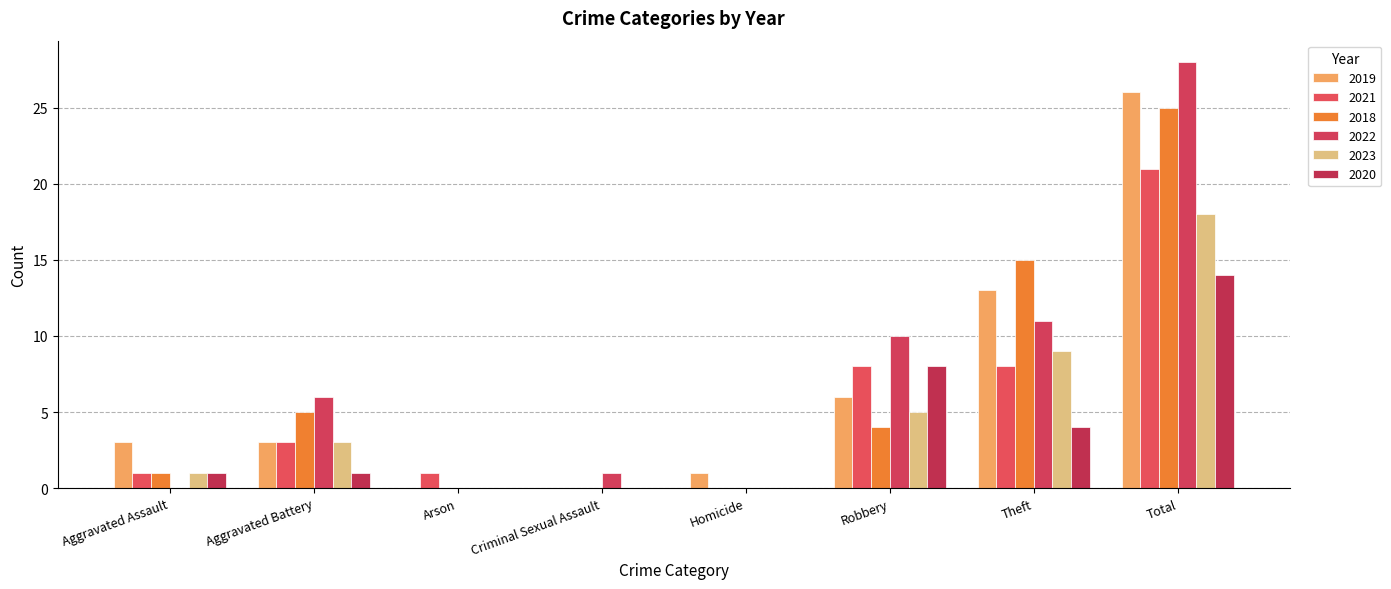

What is the total value across all series at Arson?

1